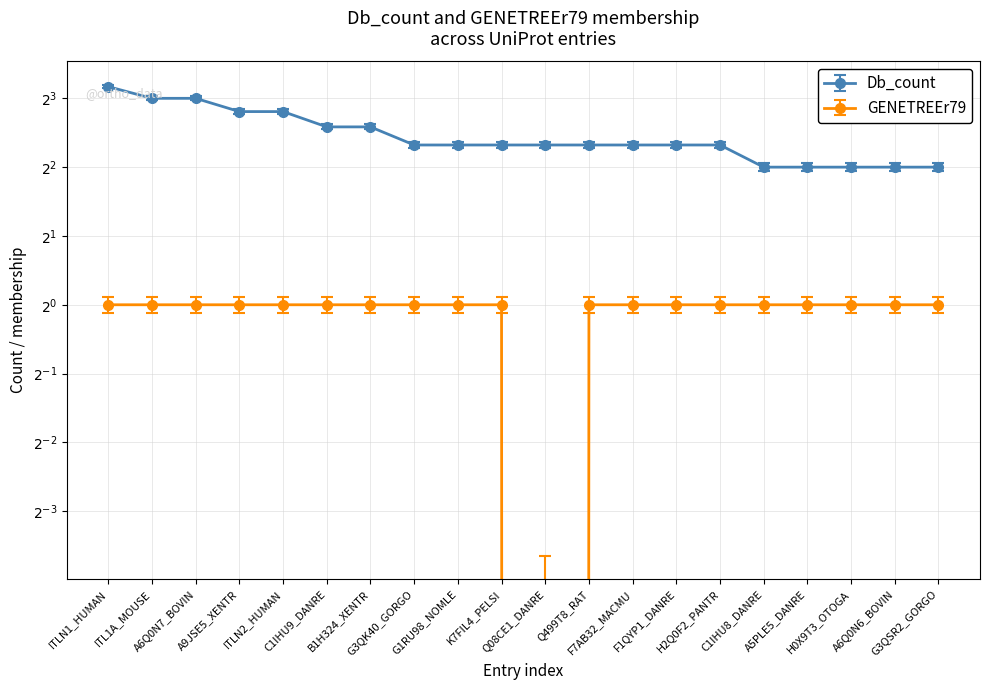

True or false: GENETREEr79 and Db_count intersect in this chart.

False